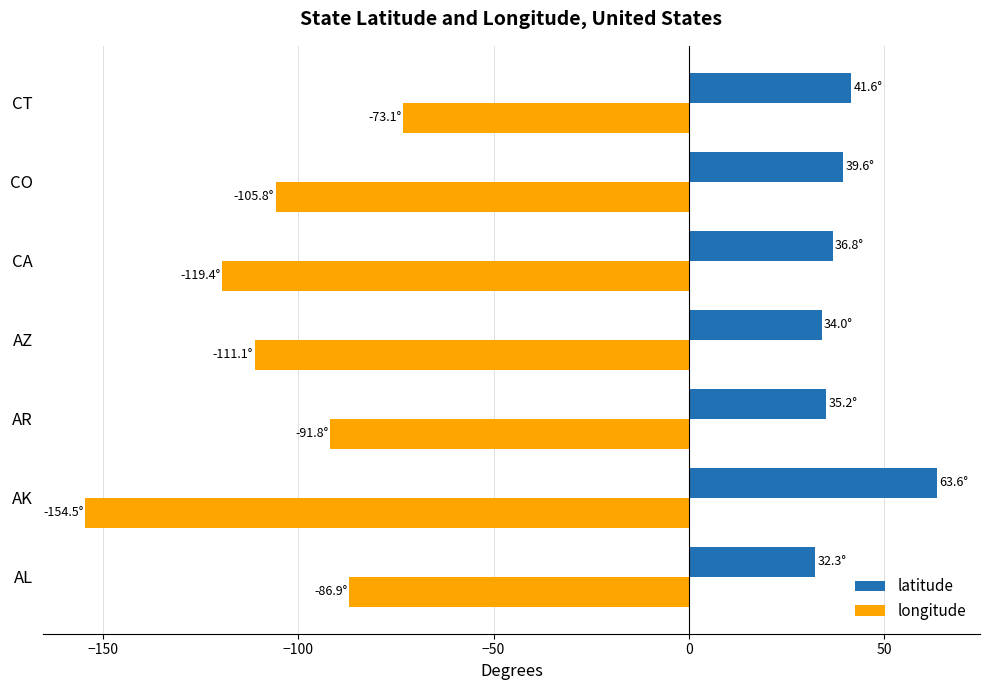

What is the highest value of the longitude series?

-73.1